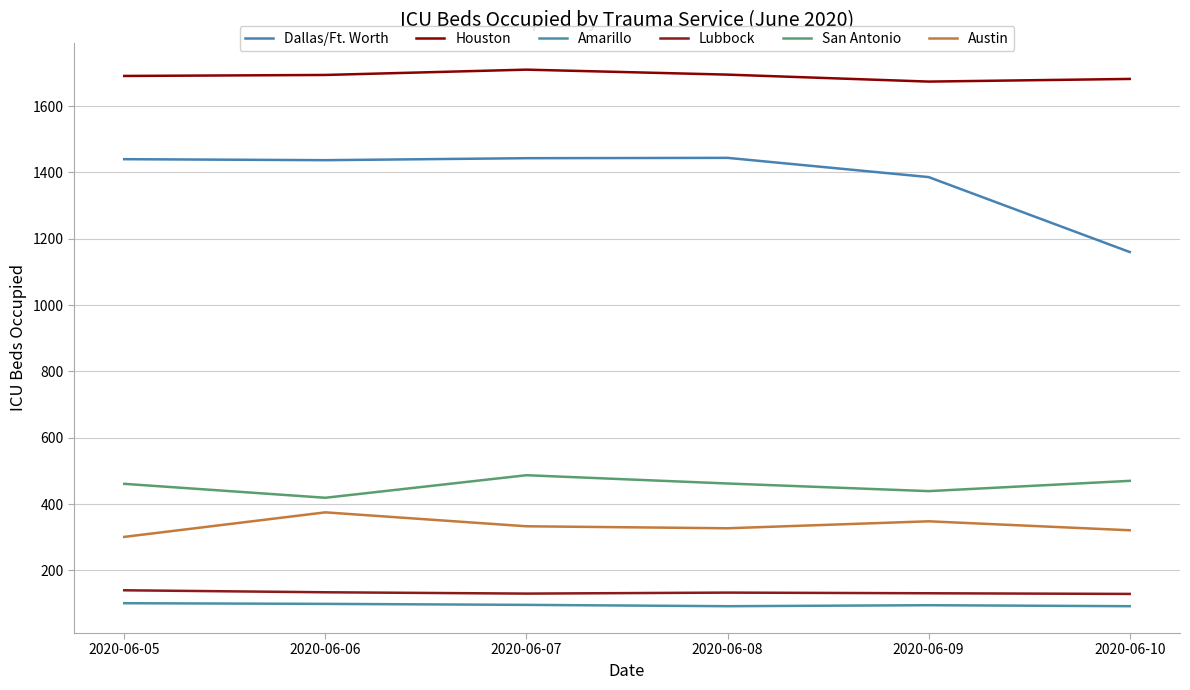

Is the value of Lubbock at 2020-06-06 greater than the value of Houston at 2020-06-10?

No